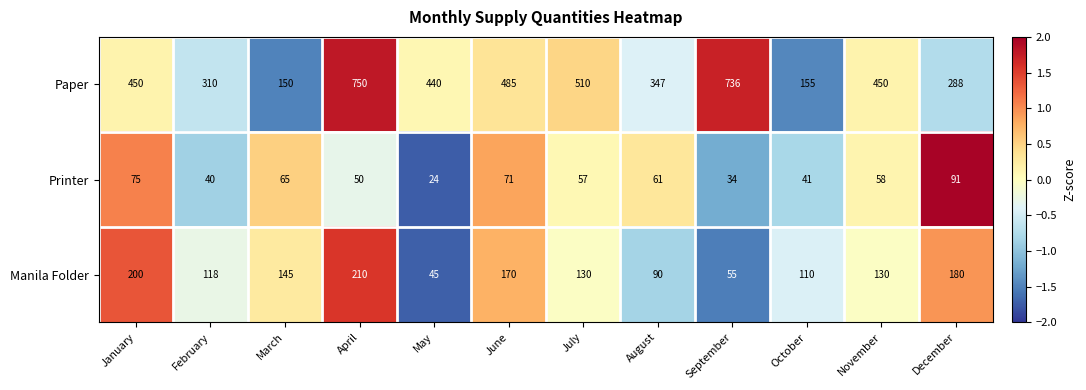

At which label does Printer first exceed 58?

January